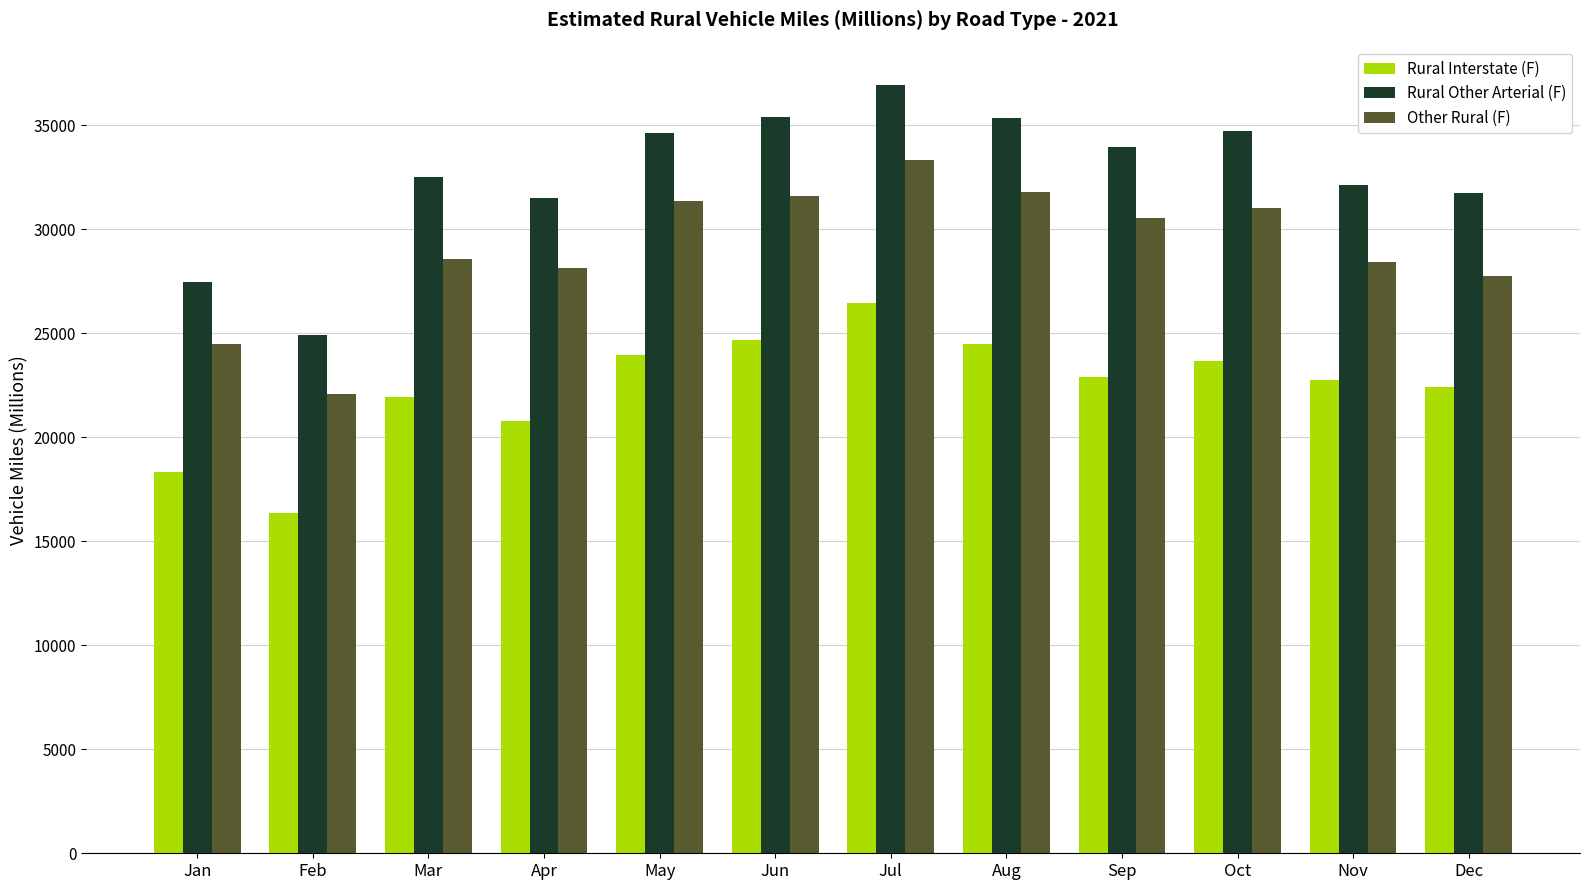

What is the difference between the Rural Interstate (F) values at Jul and Jan?

8154